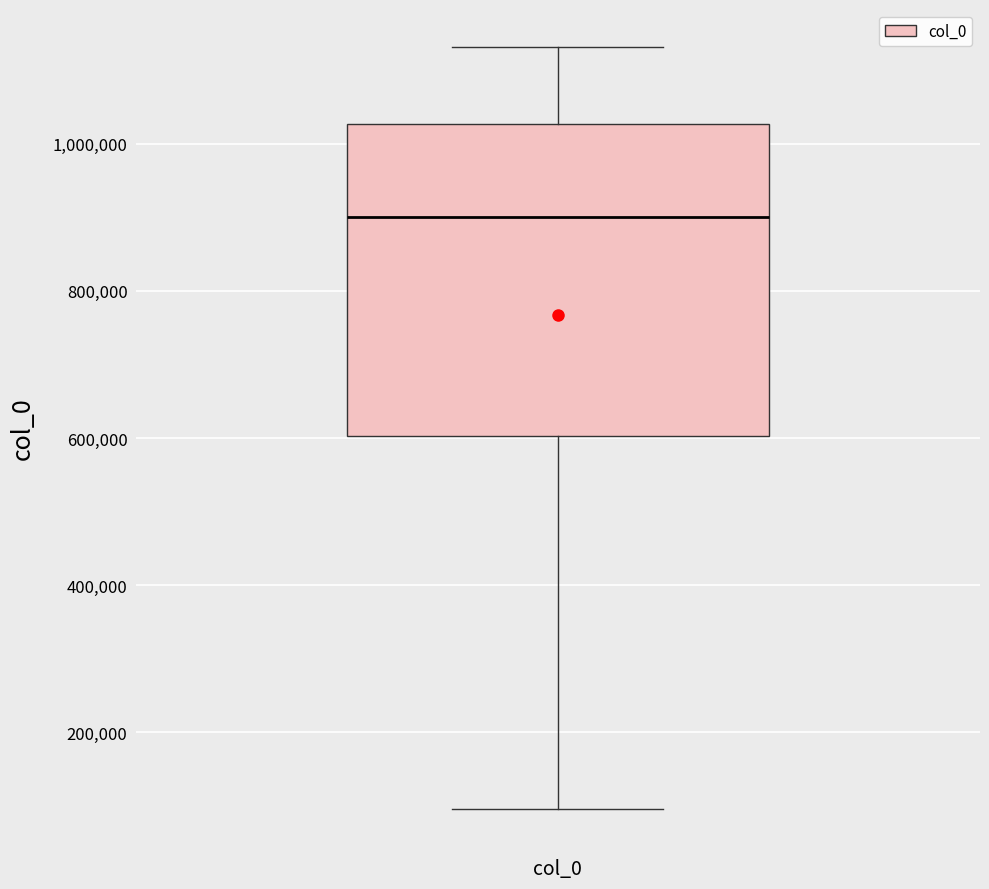

Read this box plot against the y-axis: the position of the median line, the range covered by the box, and the ends of both whiskers. The values are not printed on the chart, so give them approximately, as read against the axis.

median 900000, box 600000 to 1020000, whiskers 100000 to 1140000